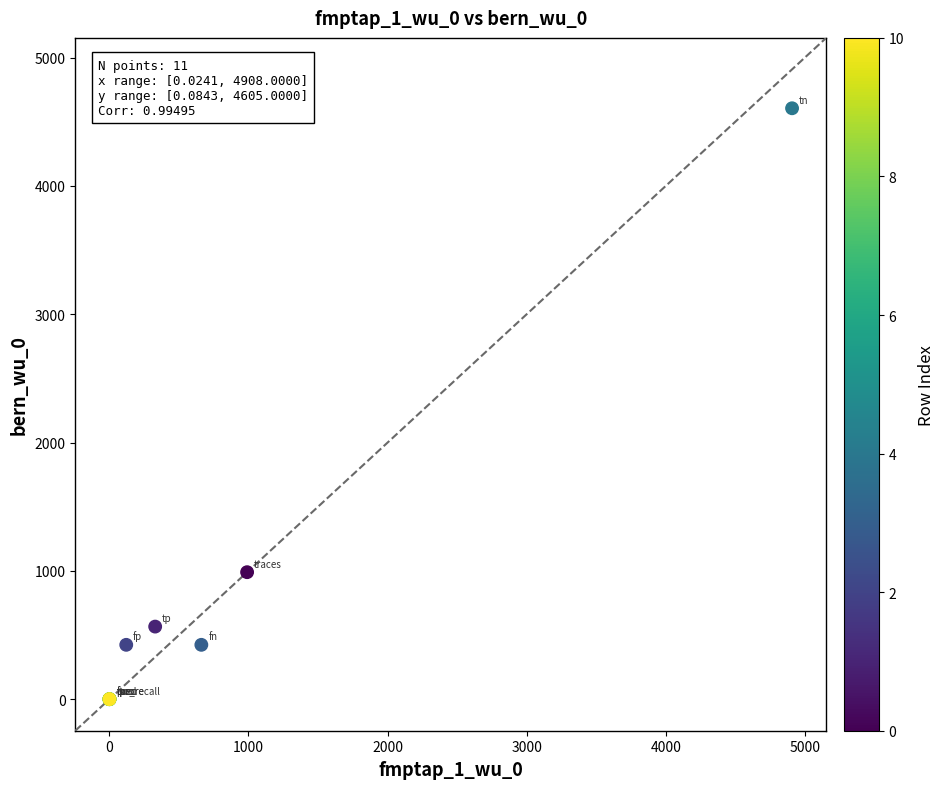

What Y value in the scatter plot is closest to 2302?

990.0